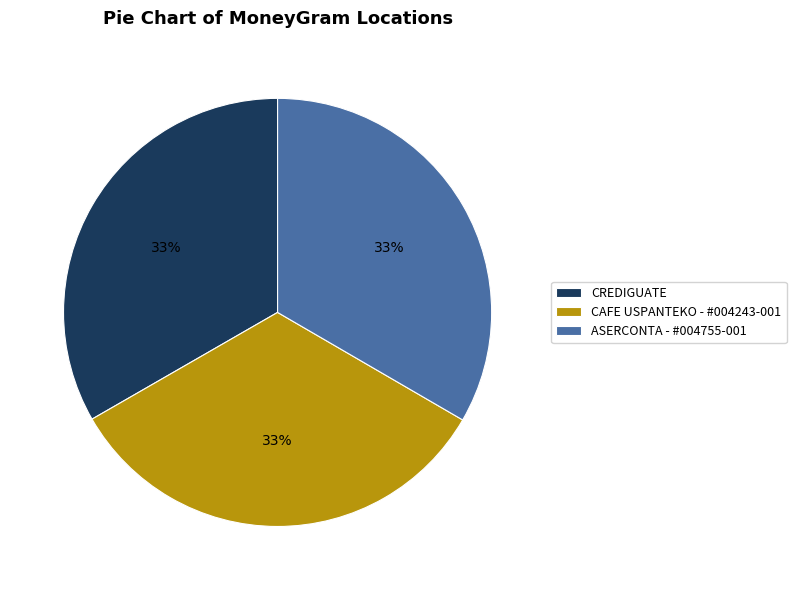

To the nearest percent, what is the average slice percentage?

33%